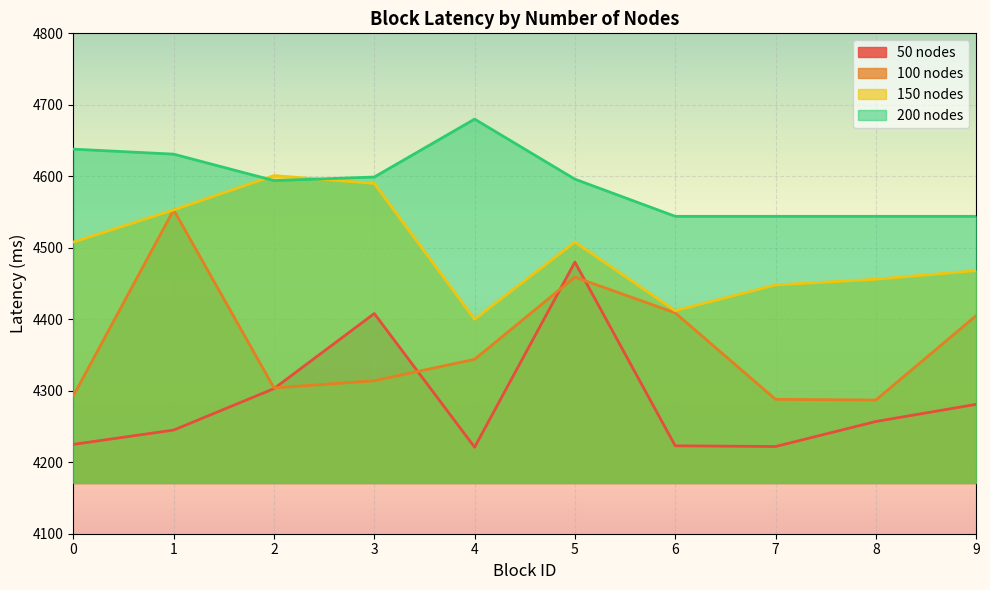

What is the lowest value of the 100 nodes series?

4287